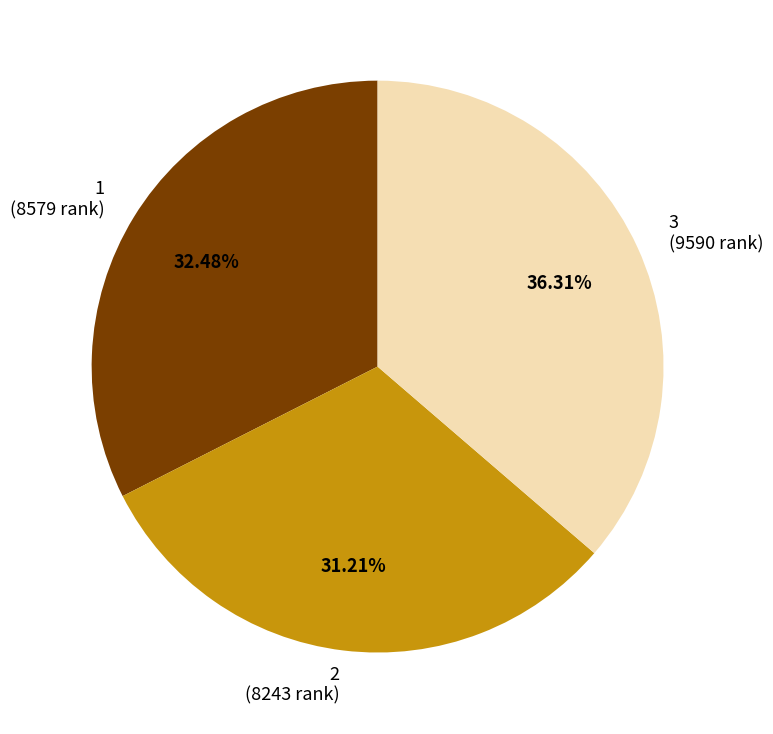

Does any single category account for the majority?

No